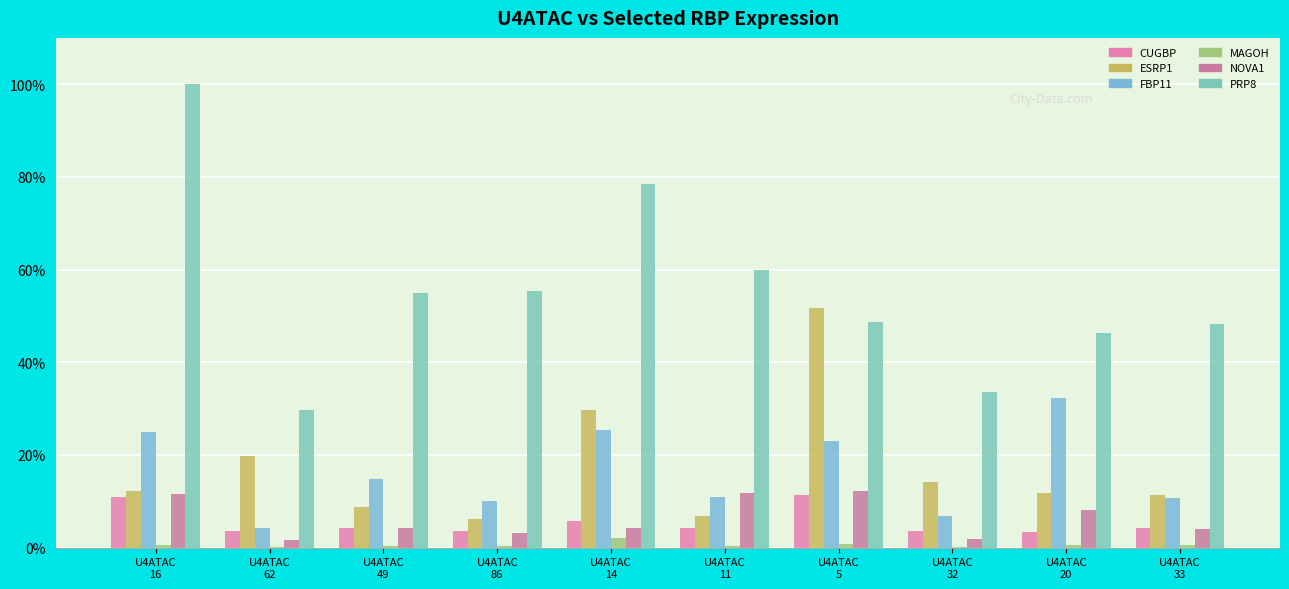

What is the value of the MAGOH bar at the 2nd from the left?

0.1